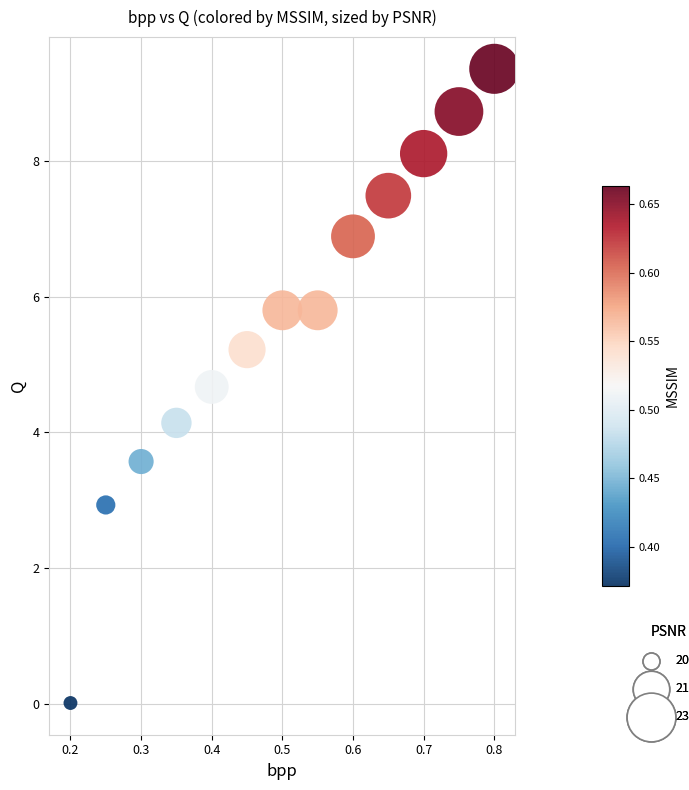

What is the range of X values (max minus min)?

0.6